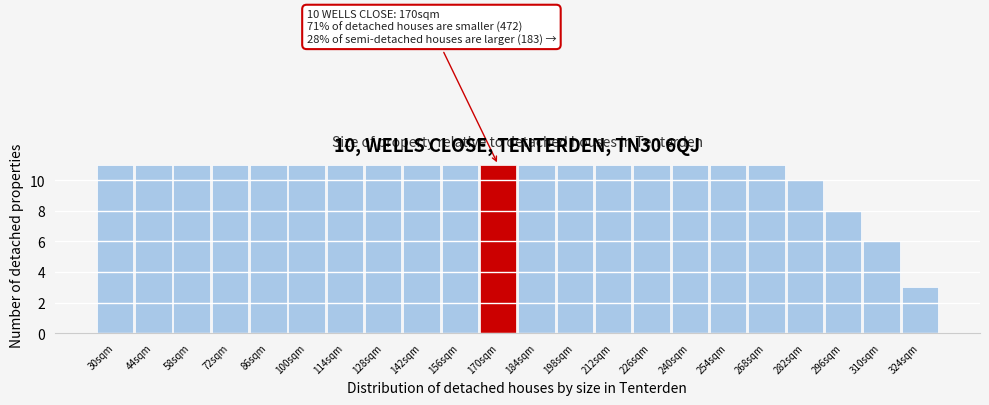

Reading left to right, transcribe all the data shown in this chart.

11	11	11	11	11	11	11	11	11	11	11	11	11	11	11	11	11	11	10	8	6	3